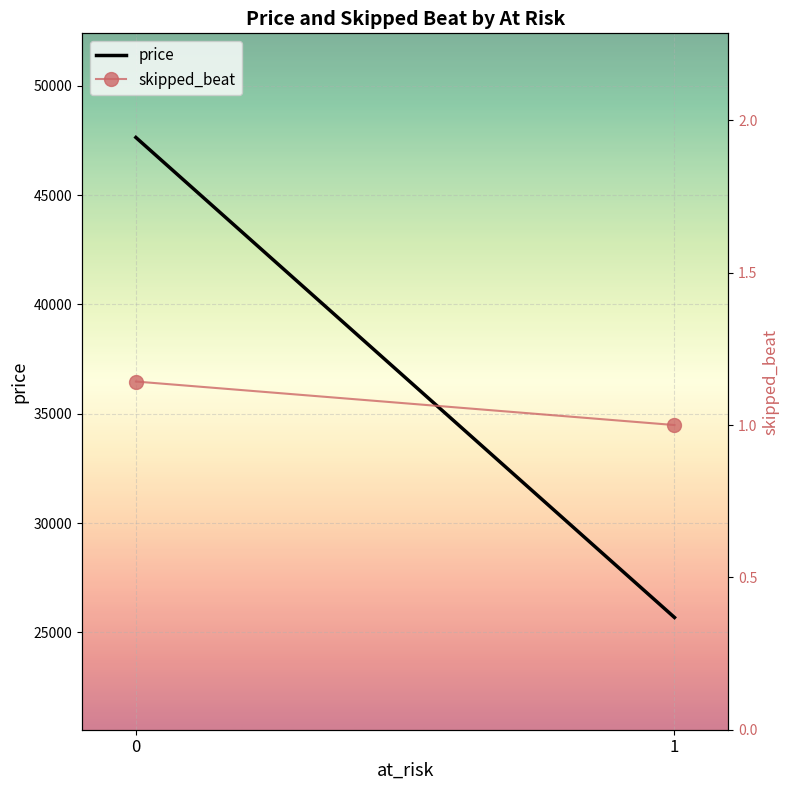

What is the value of the price point at the 1st from the left?

47639.0